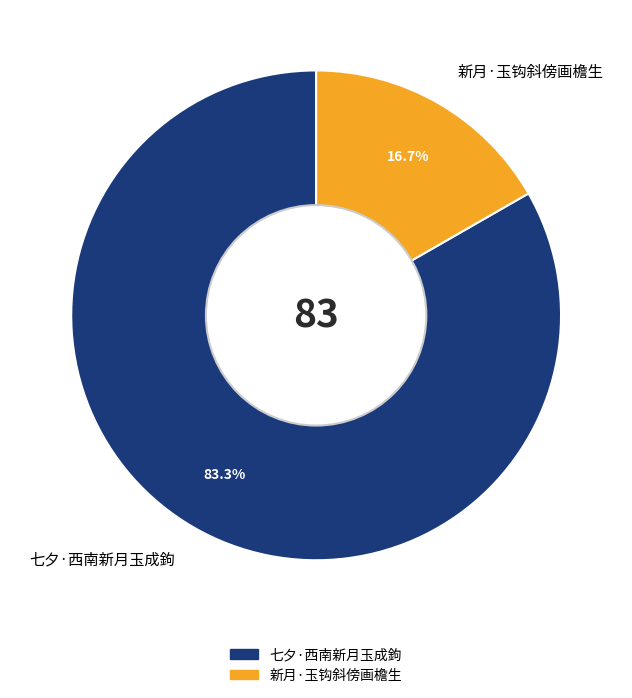

The 七夕·西南新月玉成鉤 slice represents 83% of the pie. True or false?

True